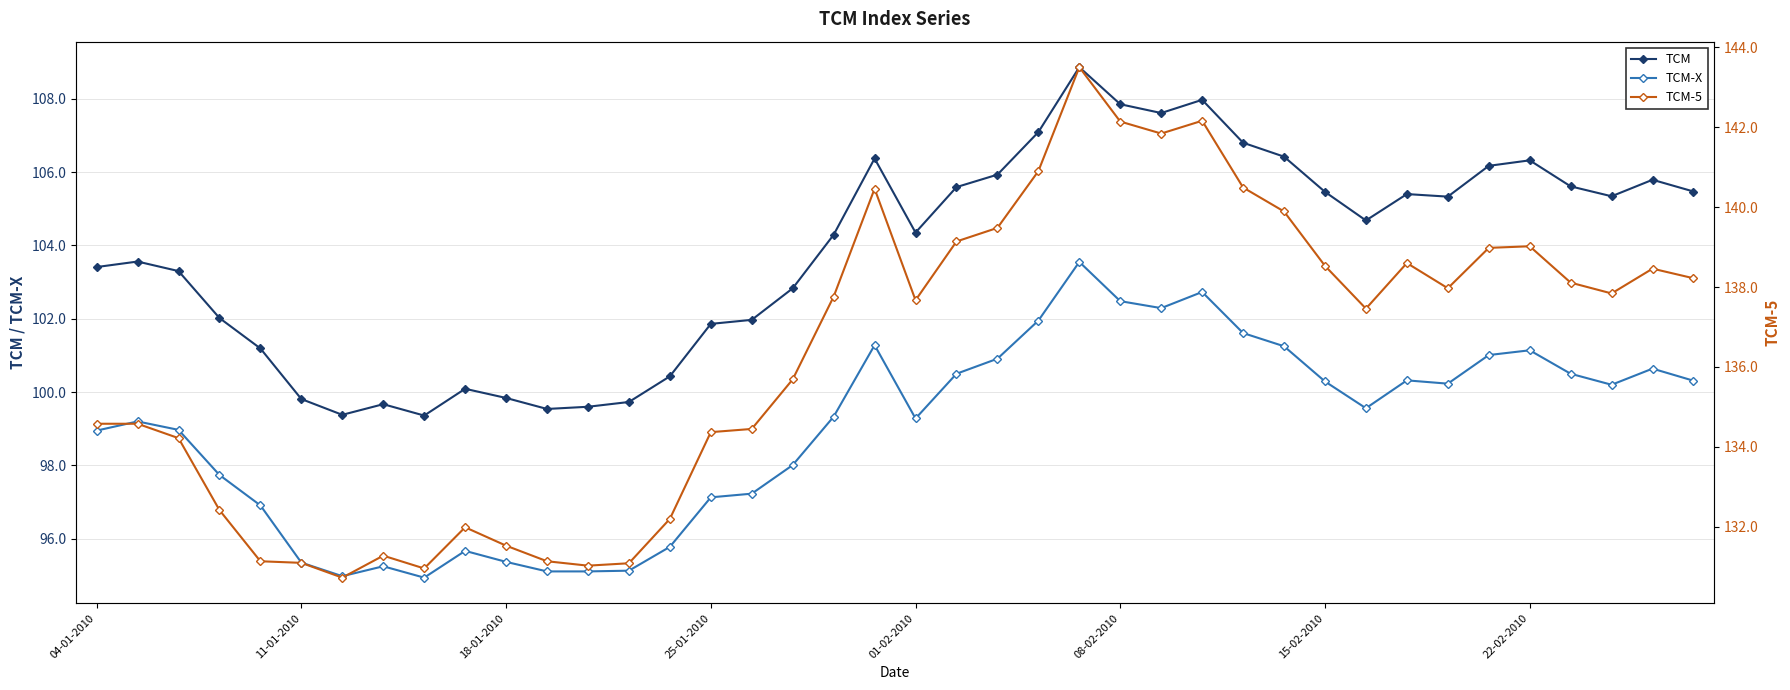

Which series has the largest range (max minus min)?

TCM-5